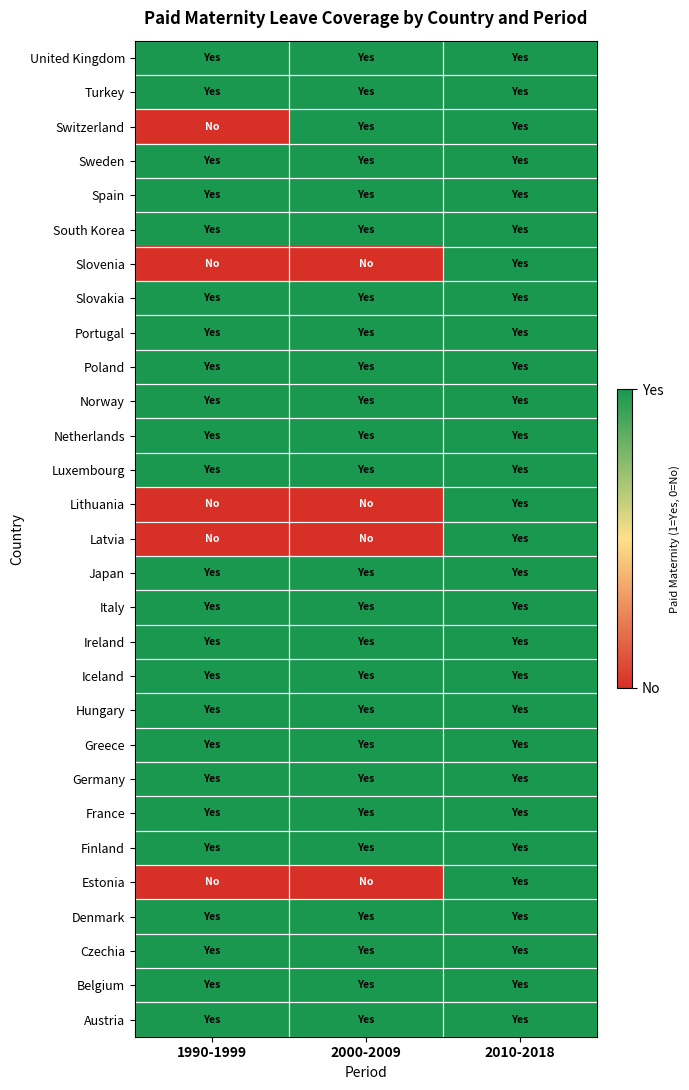

At which category is the sum across all series the highest?

2010-2018